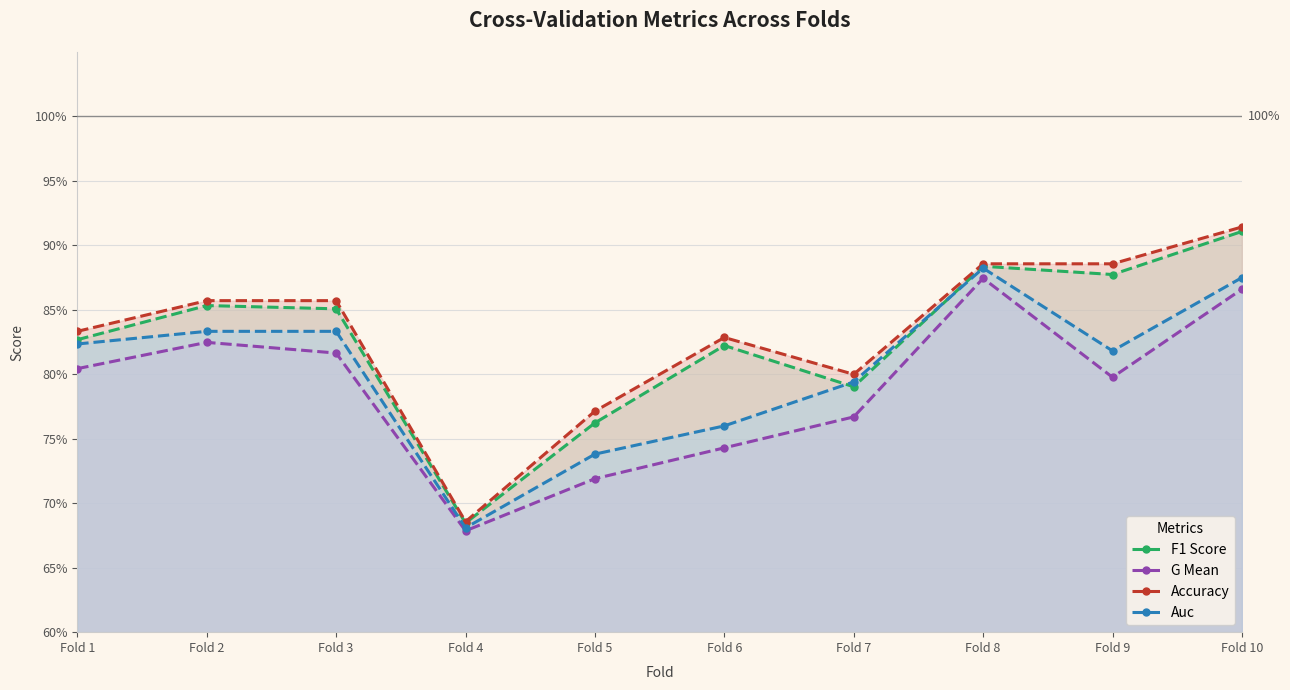

Is the value of G Mean at Fold 9 greater than the value of Accuracy at Fold 3?

No